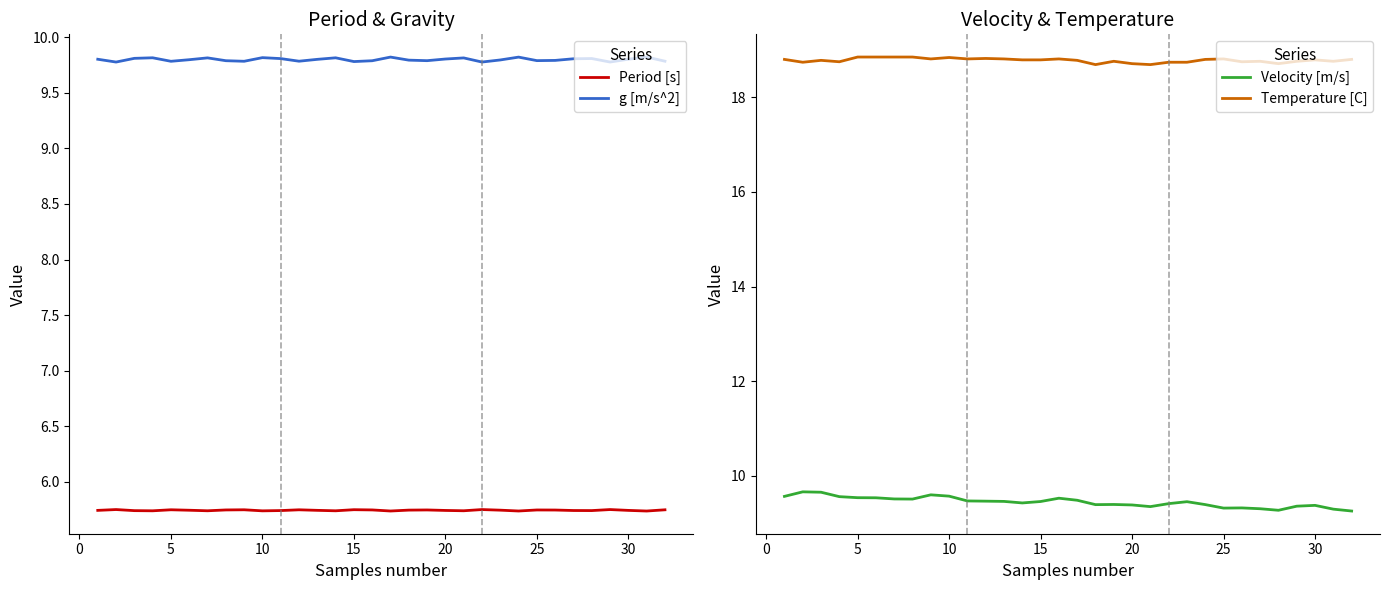

What is the lowest value of the g [m/s^2] series?

9.8